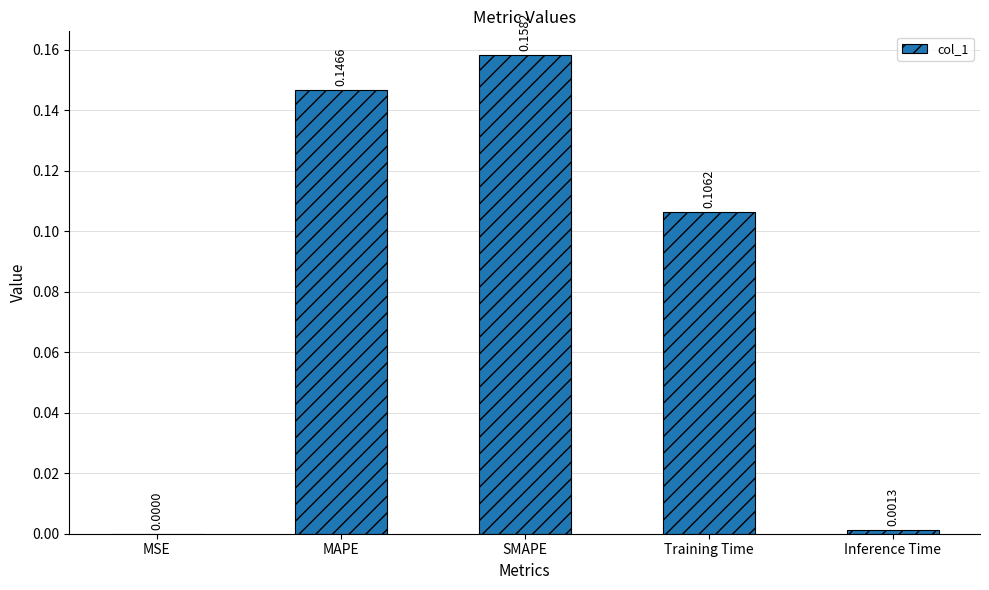

Where is the data nearest to the value 0?

MSE